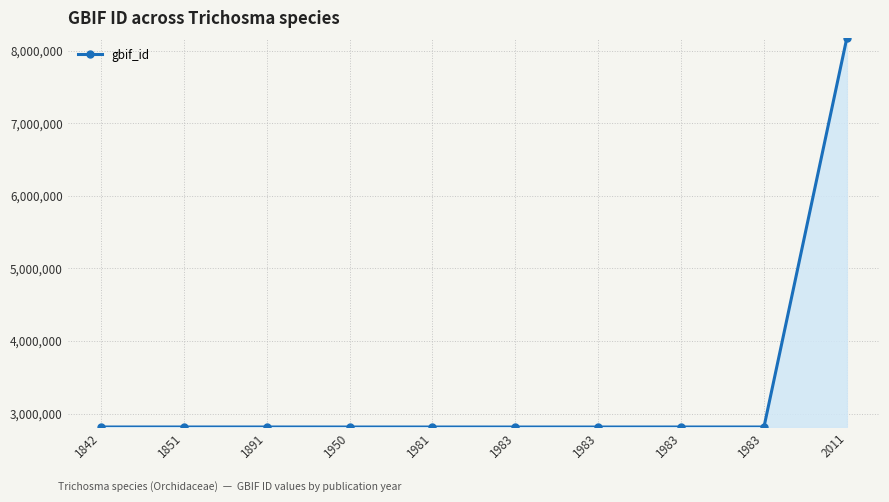

How many data points does each series have?

10